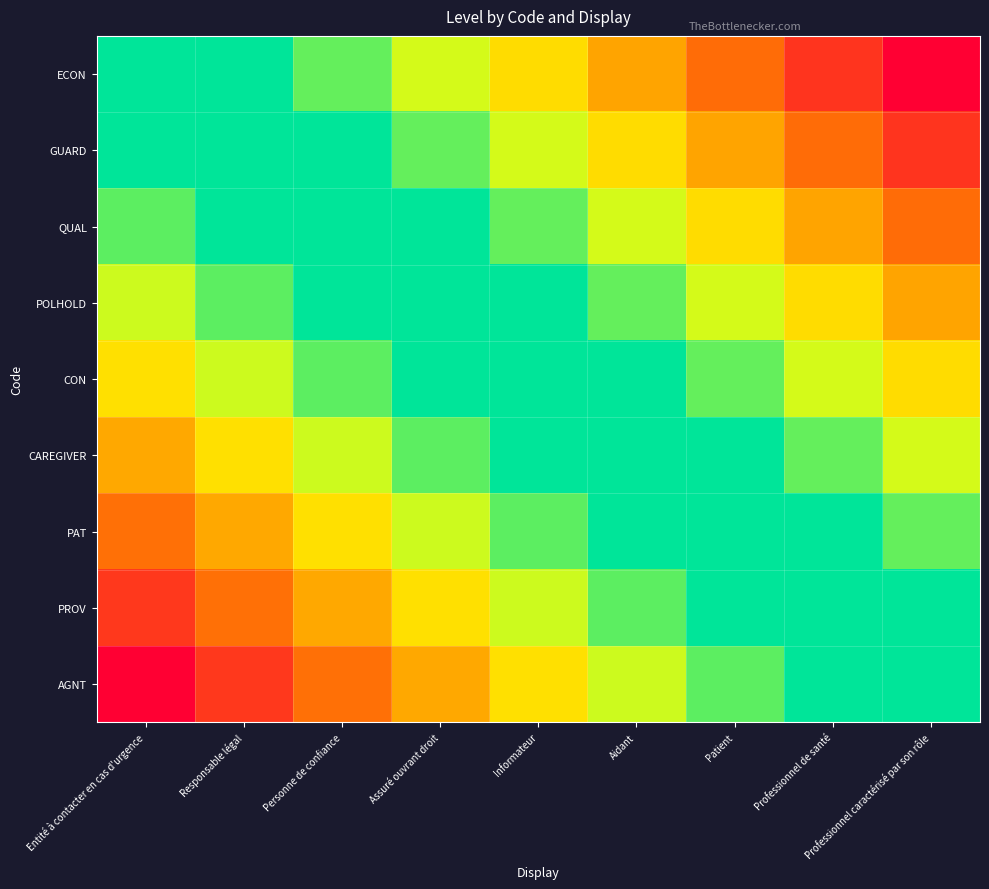

How many categories are shown in the chart?

9